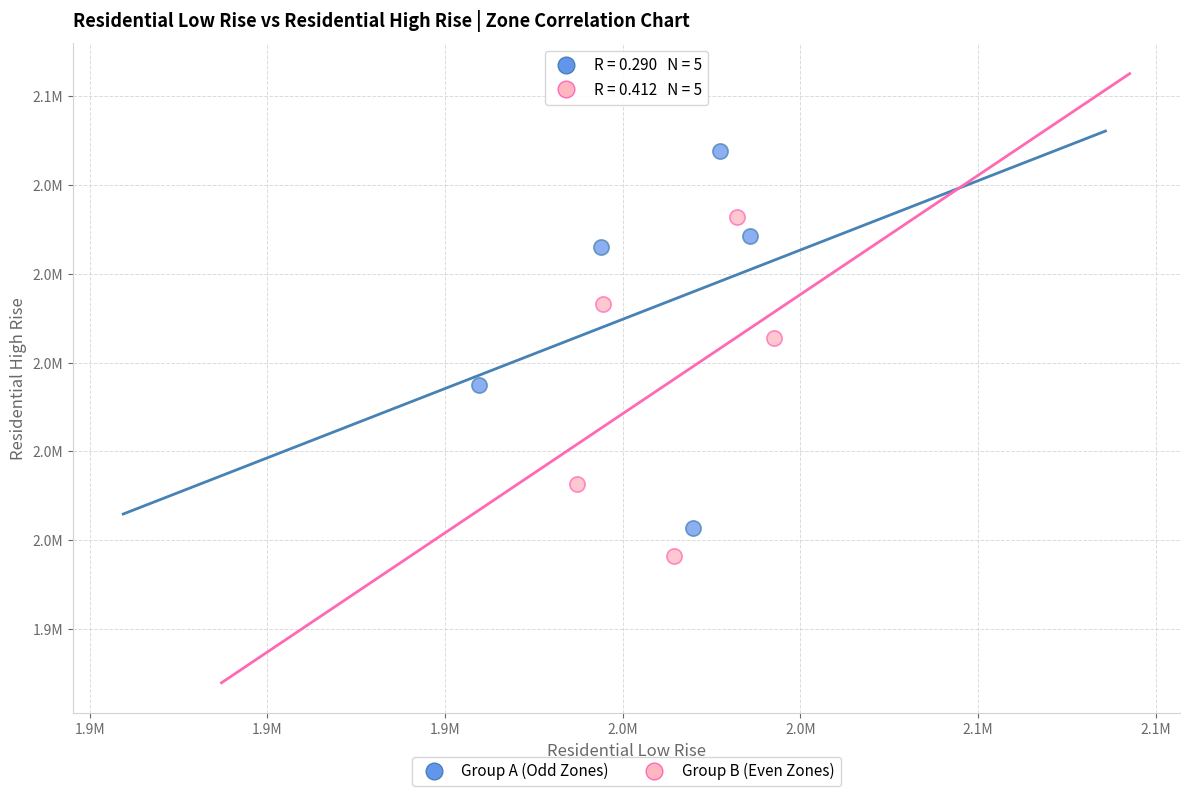

What are all the series names shown in the legend?

Group A (Odd Zones), Group B (Even Zones)